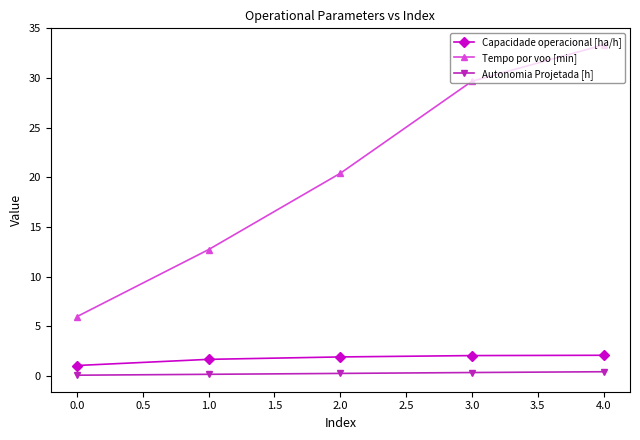

True or false: Tempo por voo [min] has a value of 6.0 at 0.0.

True